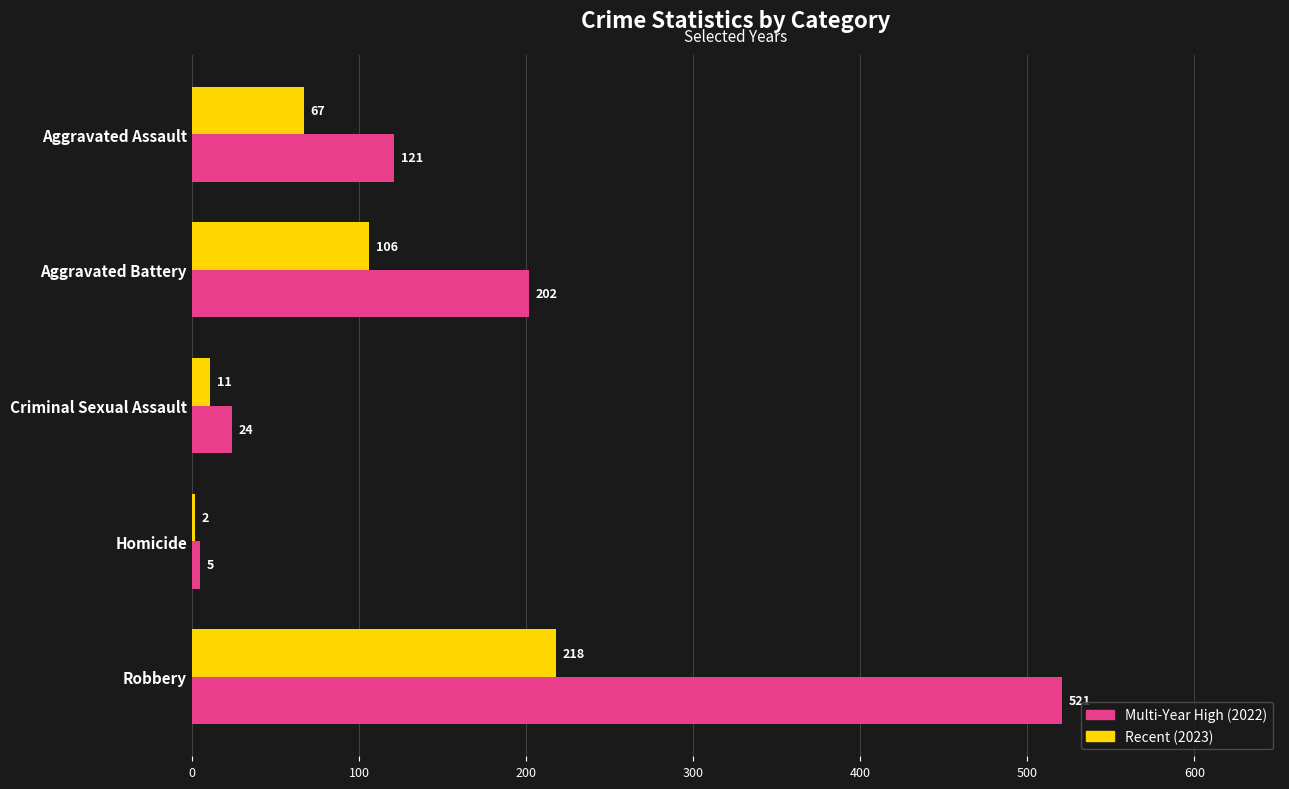

True or false: Recent (2023) has a value of 30 at Aggravated Assault.

False